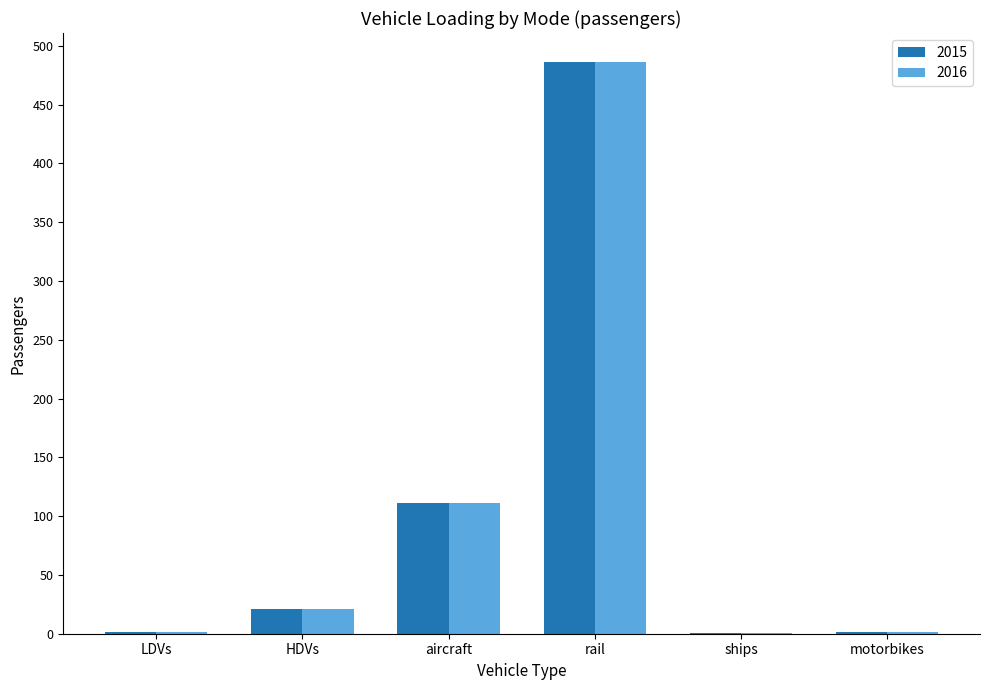

What is the average value of the 2015 series?

103.8